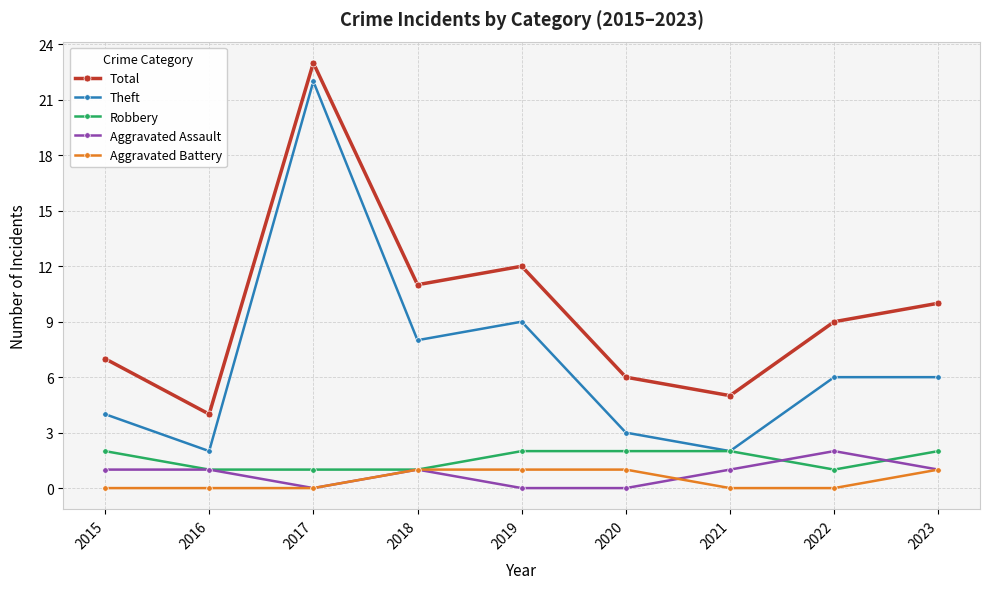

True or false: Aggravated Battery and Theft cross at least once.

False